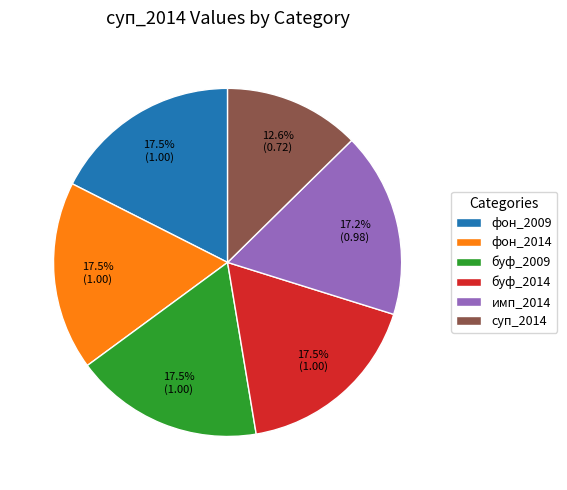

Is there any slice that represents more than half of the pie?

No